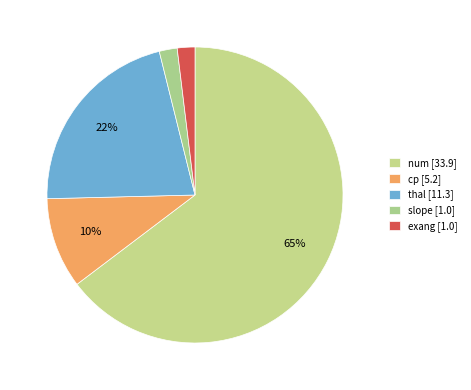

Which slice is the smallest?

exang